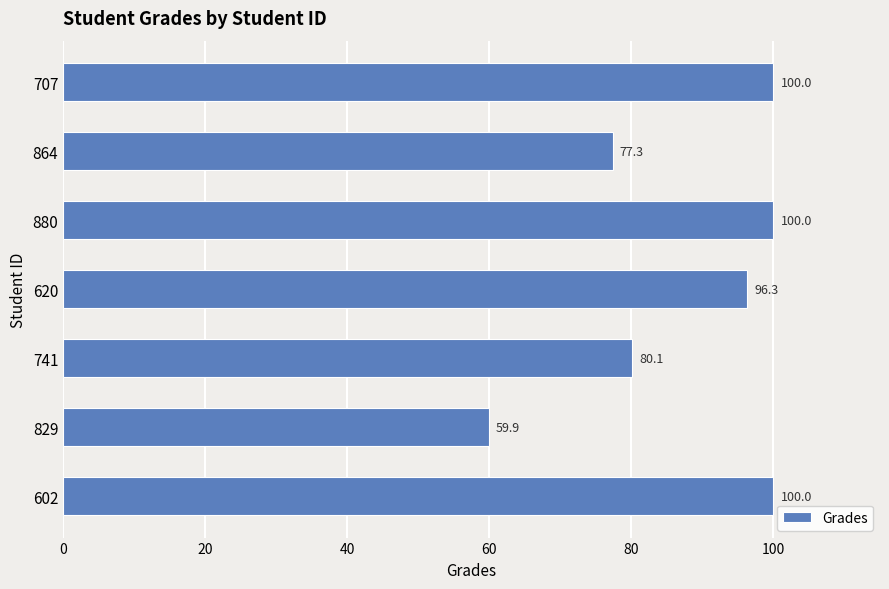

Reading bottom to top, what are all the values shown in this chart?

602=100.0	829=59.9	741=80.1	620=96.3	880=100.0	864=77.3	707=100.0